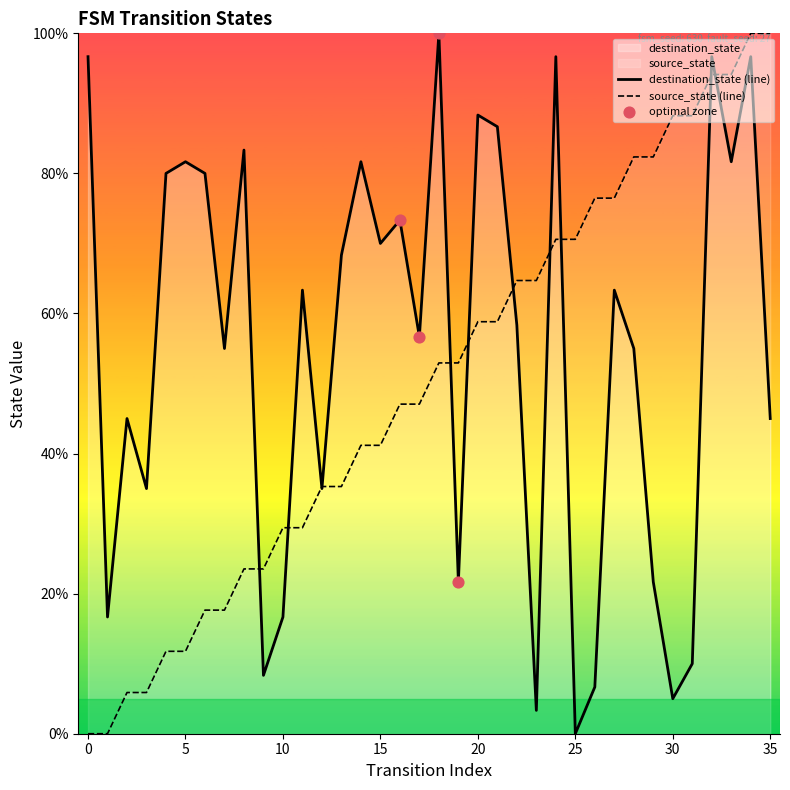

At which category is the sum across all series the highest?

34